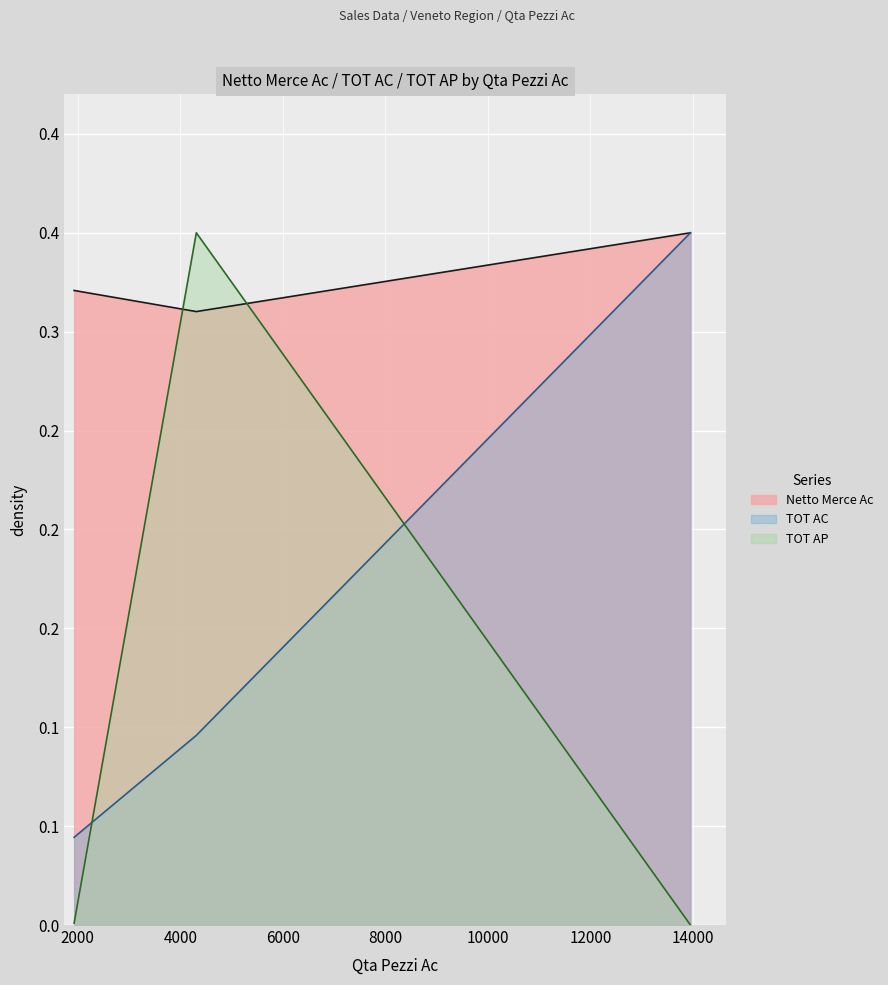

Rank the series by their maximum value, from lowest to highest.

Netto Merce Ac, TOT AC, TOT AP